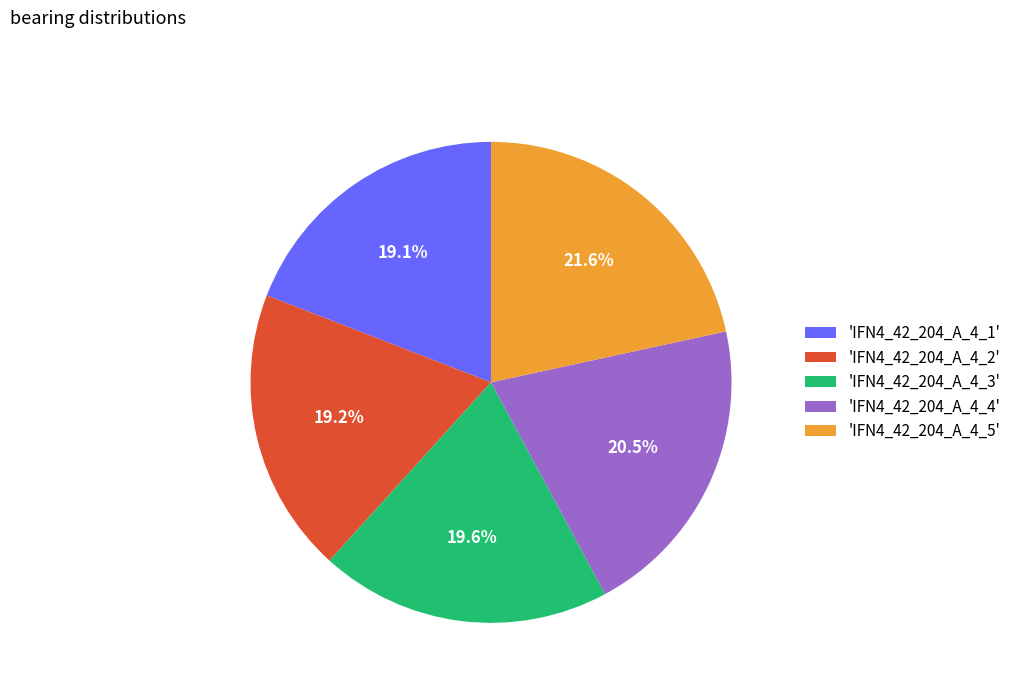

What is the largest slice in the pie chart?

'IFN4_42_204_A_4_5'